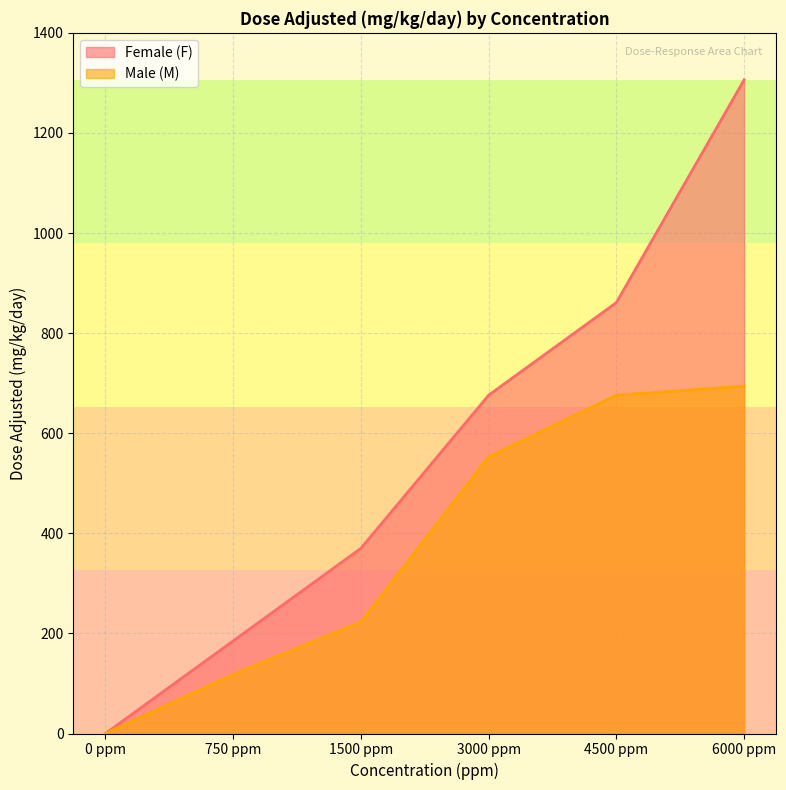

What is the sum of the Male (M) values at 1500 ppm and 6000 ppm?

917